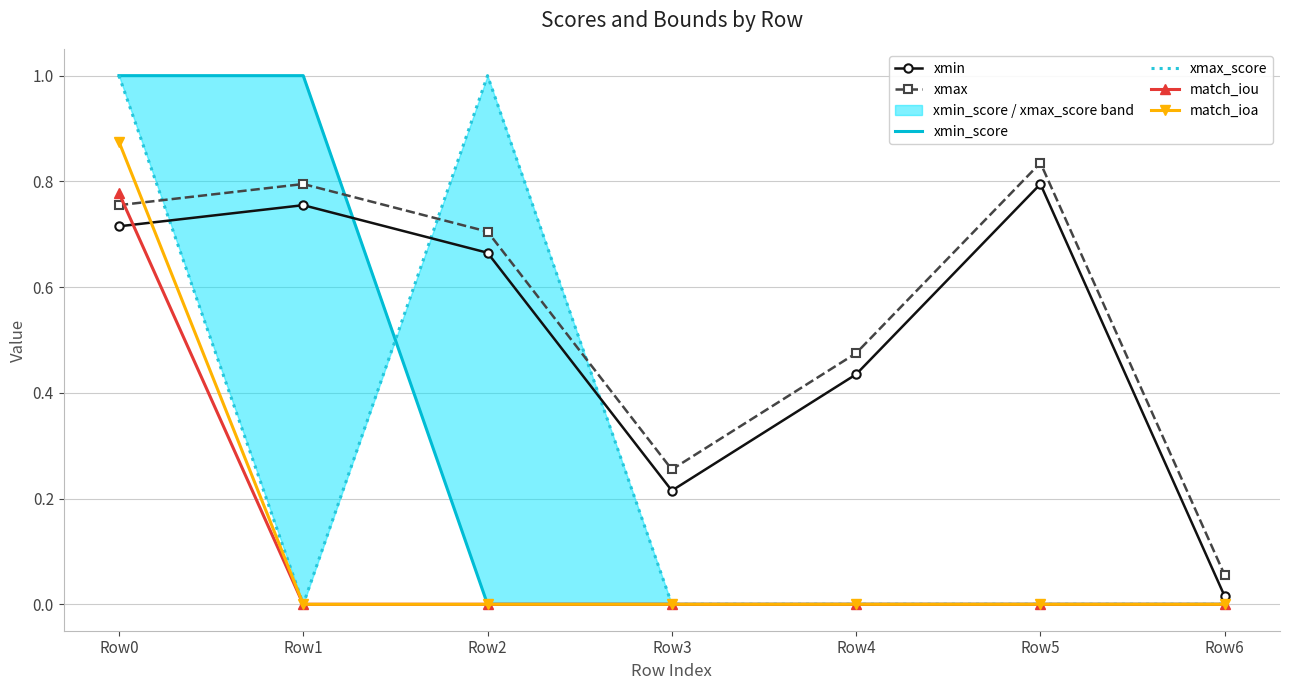

Is it true that xmin_score equals 0.6 at Row0?

False